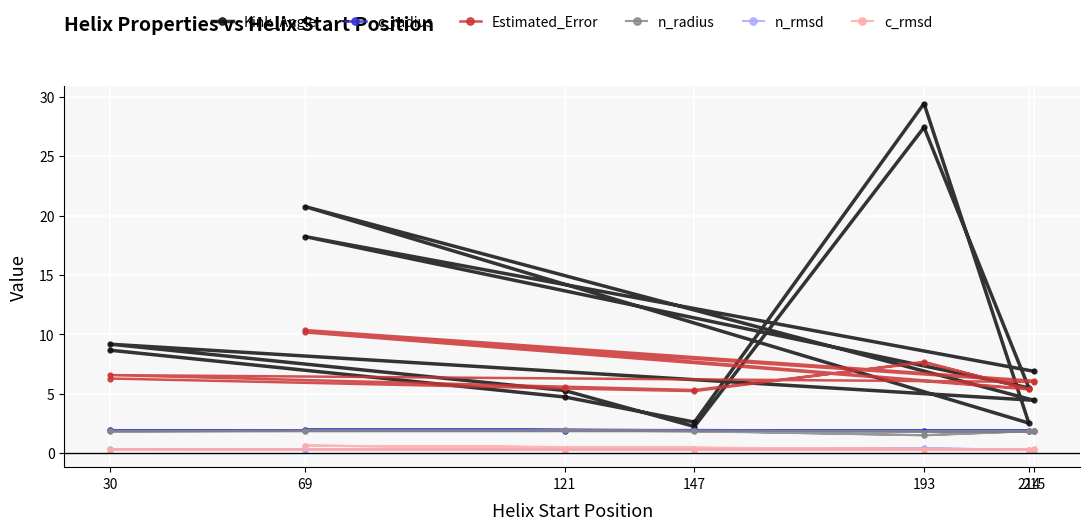

What is the sum of all n_radius values?

25.6